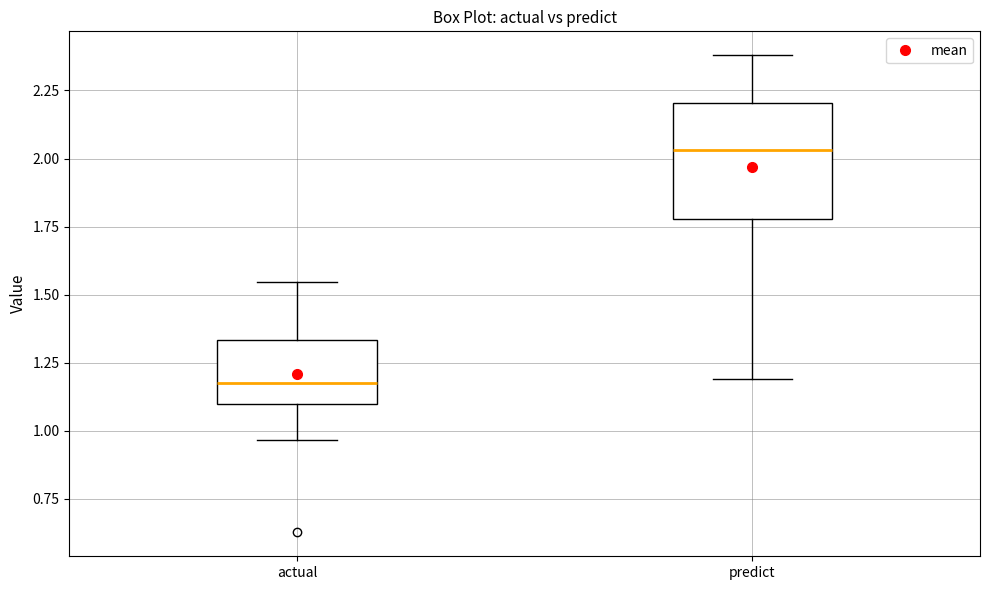

Reading left to right, transcribe this box plot: for each box, give where its median line is, the range the box spans, and where its two whiskers end, as read against the y-axis. The values are not printed on the chart, so give them approximately, as read against the axis.

actual: median 1.15, box 1.10 to 1.35, whiskers 0.95 to 1.55
predict: median 2.05, box 1.80 to 2.20, whiskers 1.20 to 2.40